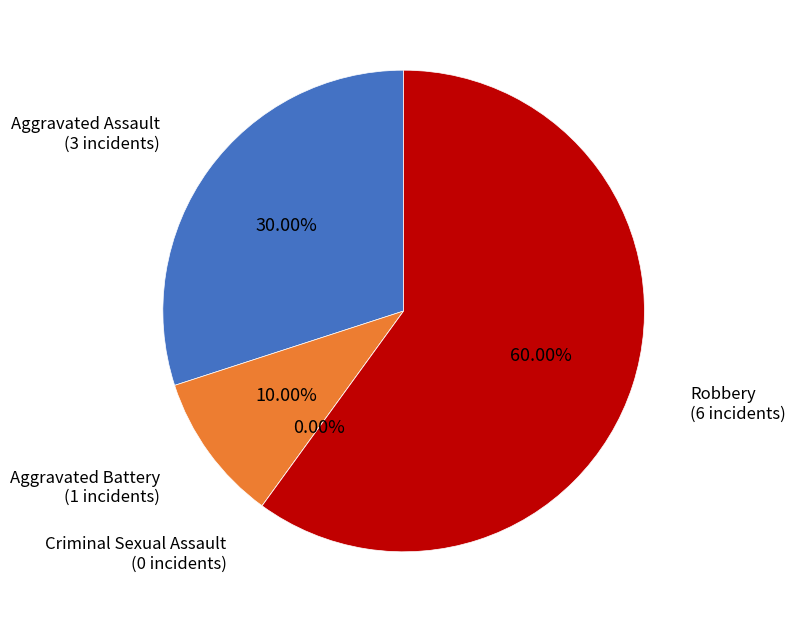

To the nearest percent, what is the combined percentage of Aggravated Battery and Robbery?

70%